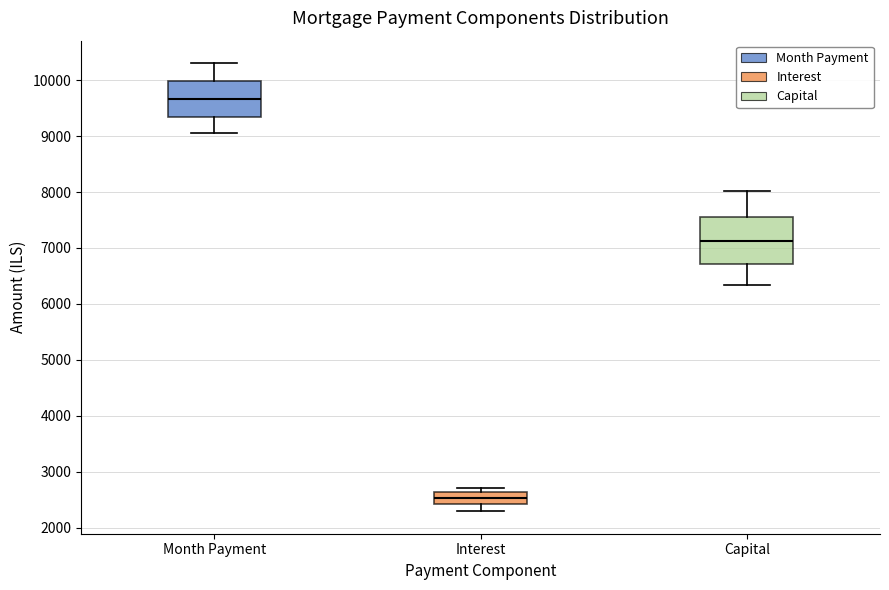

Comparing the boxes themselves (not the whiskers), which one is the tallest?

Capital